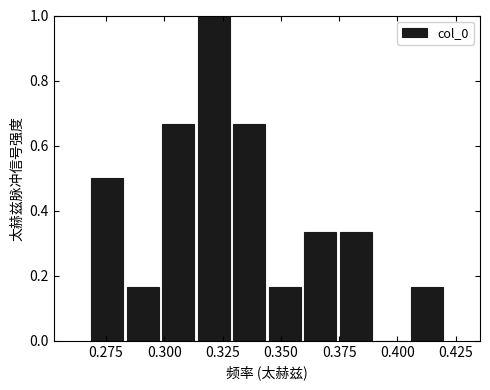

Read against the x-axis, roughly where is the centre of the tallest bar?

0.320